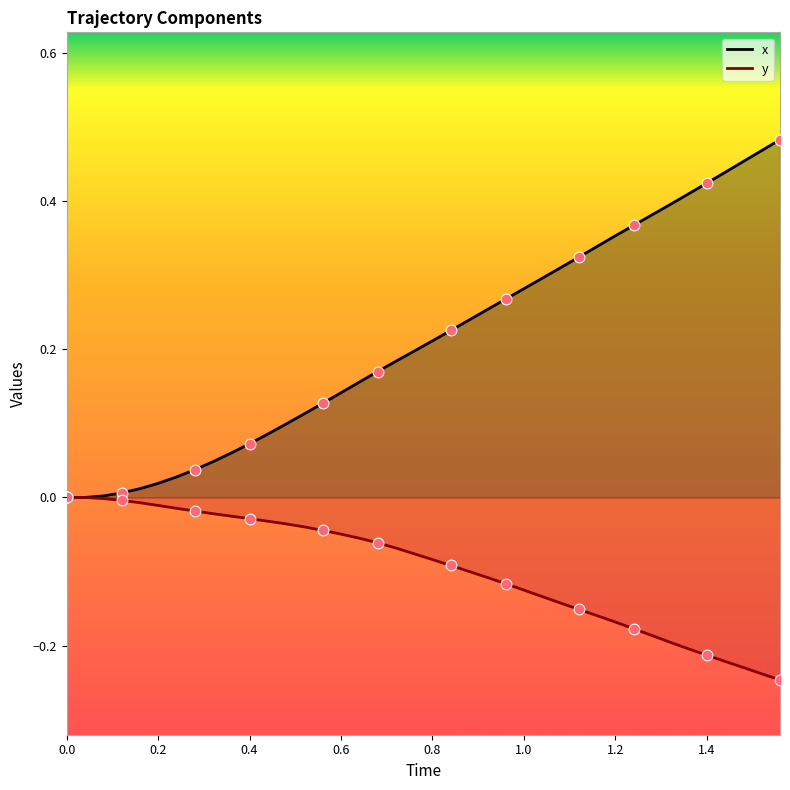

Which series has the widest spread of Y values?

x